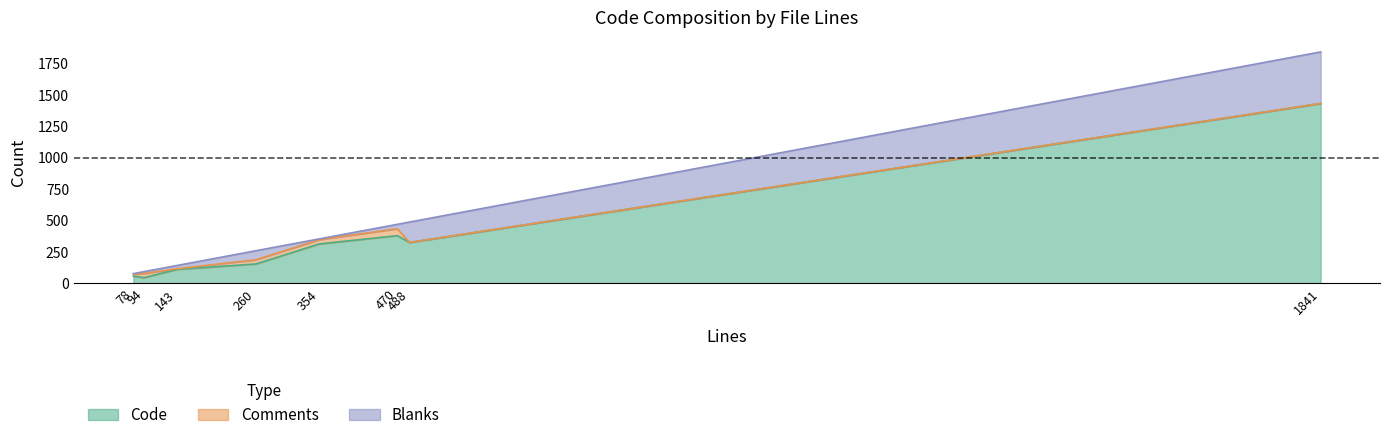

At which label is Code closest to 738?

470